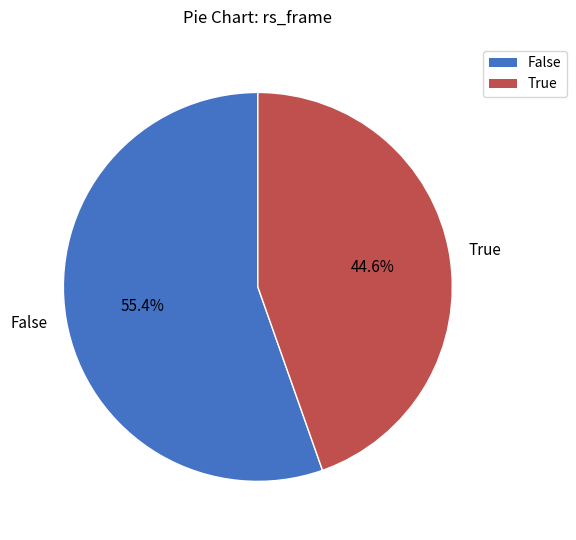

Between False and True, which is larger?

False